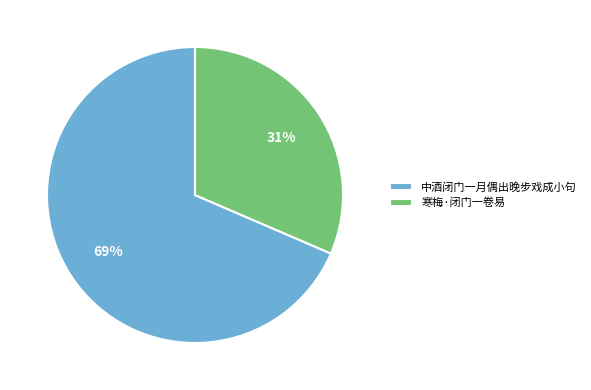

Does 中酒闭门一月偶出晚步戏成小句 represent more than half of the total?

Yes